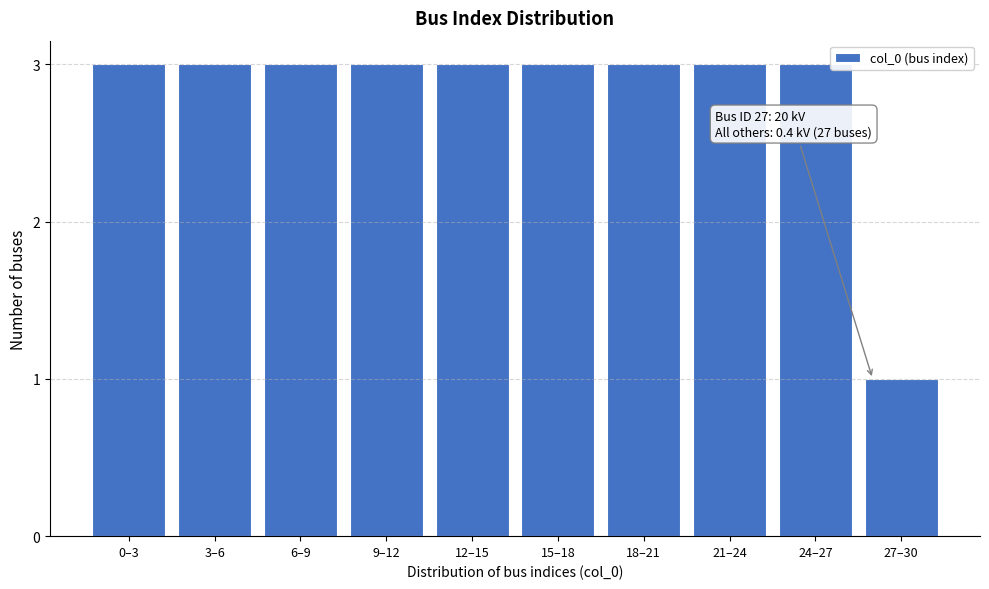

Reading left to right, extract all data points from this chart.

0–3=3	3–6=3	6–9=3	9–12=3	12–15=3	15–18=3	18–21=3	21–24=3	24–27=3	27–30=1